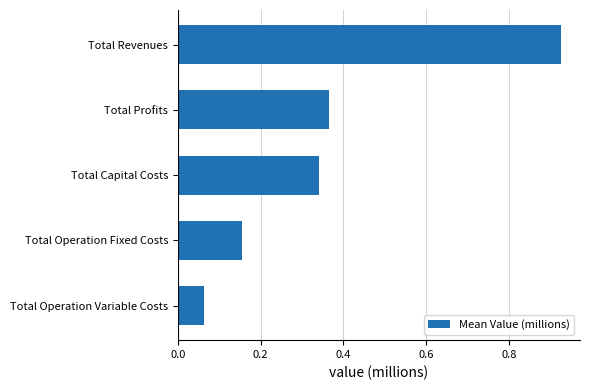

Between Total Revenues and Total Profits, which is larger?

Total Revenues